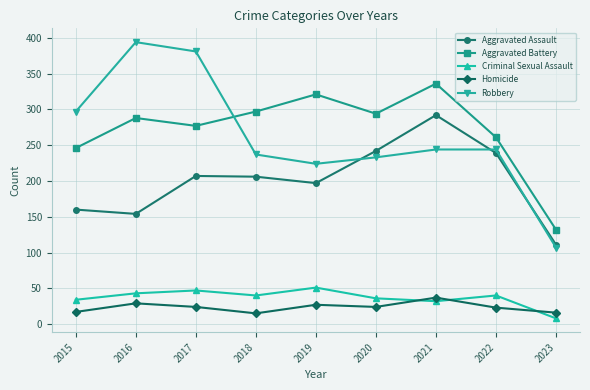

At how many categories does at least one series exceed 340?

2